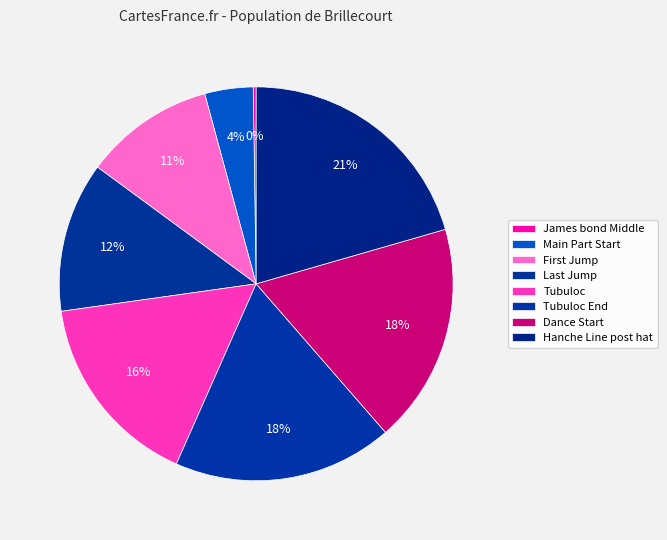

Which slice is the smallest?

James bond Middle